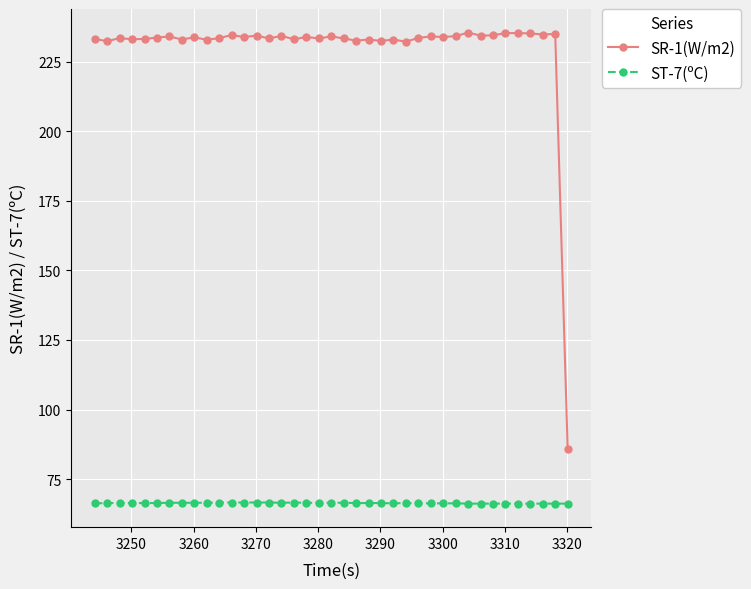

List the series in order of their overall mean, highest first.

SR-1(W/m2), ST-7(ºC)